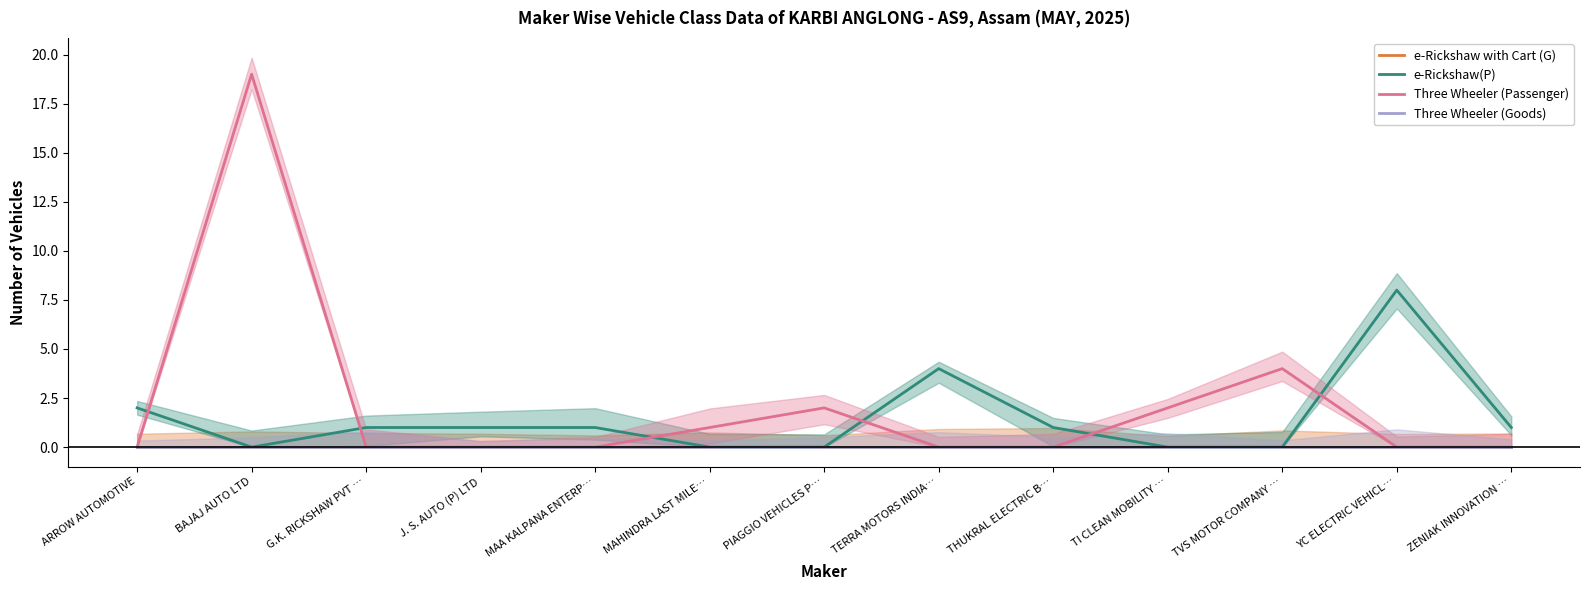

Reading left to right, transcribe all the data shown in this chart.

e-Rickshaw with Cart (G): 0	0	0	0	0	0	0	0	0	0	0	0	0
e-Rickshaw(P): 2	0	1	1	1	0	0	4	1	0	0	8	1
Three Wheeler (Passenger): 0	19	0	0	0	1	2	0	0	2	4	0	0
Three Wheeler (Goods): 0	0	0	0	0	0	0	0	0	0	0	0	0